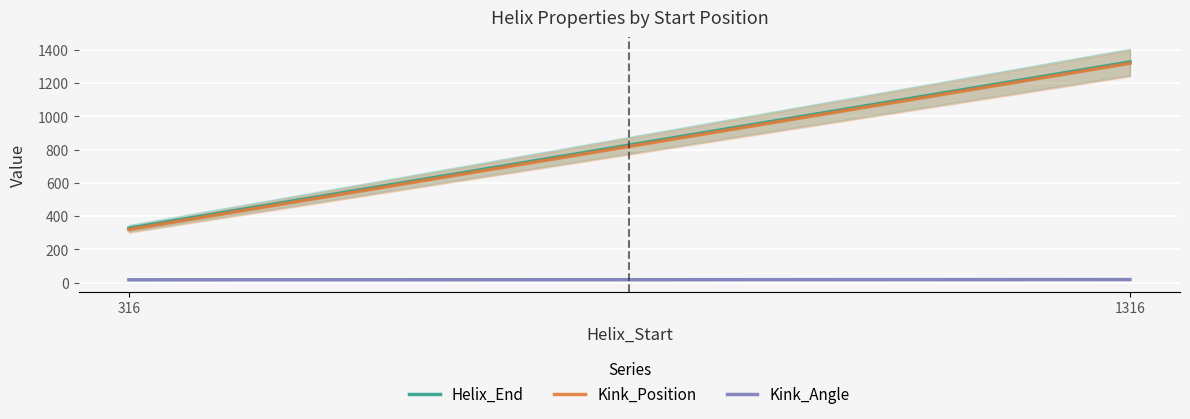

Reading left to right, what are all the values shown in this chart?

Helix_End: 316=328.0	1316=1328.0
Kink_Position: 316=320.0	1316=1320.0
Kink_Angle: 316=17.7	1316=19.0